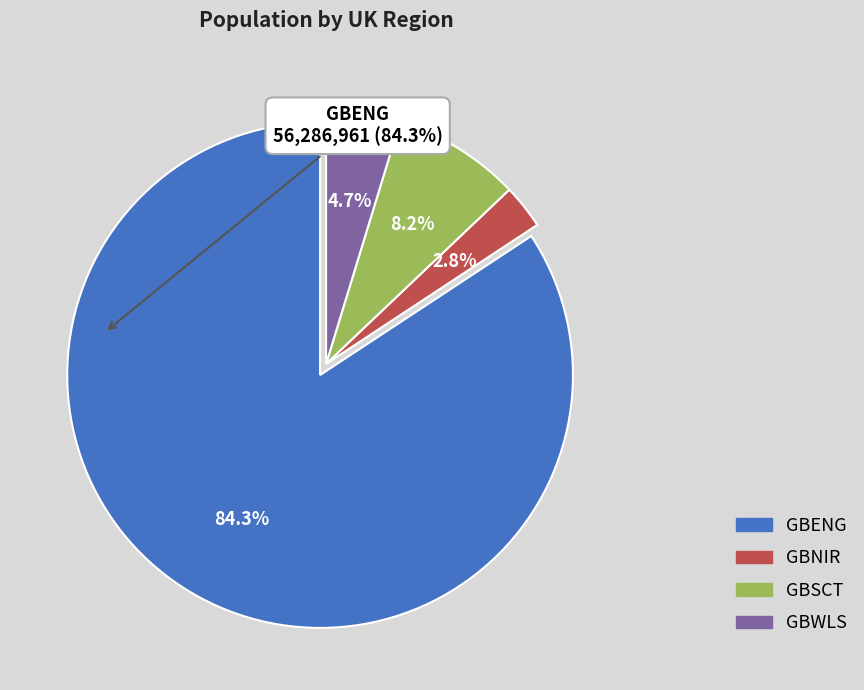

Is it true that GBSCT is 1% of the pie?

False